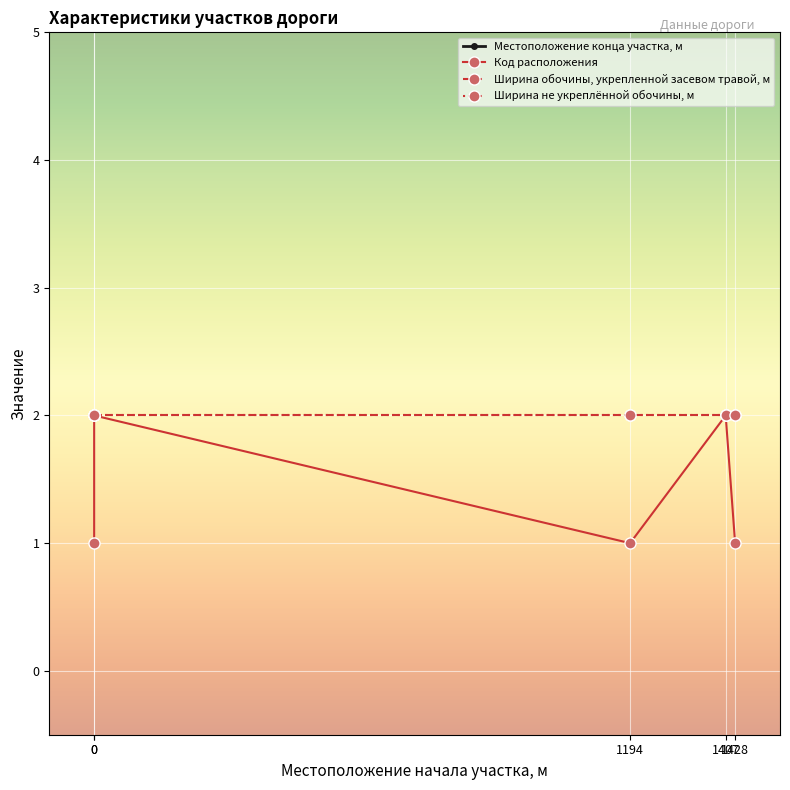

Is the value of Местоположение конца участка, м at 1428 greater than the value of Ширина не укреплённой обочины, м at 1407?

Yes